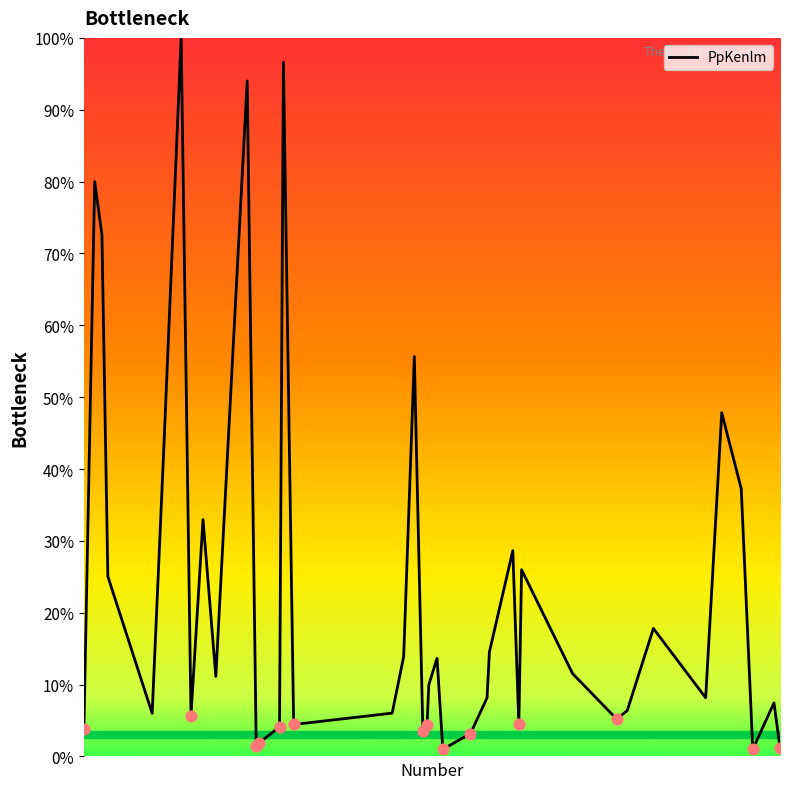

What is the maximum value shown in the chart?

100.0